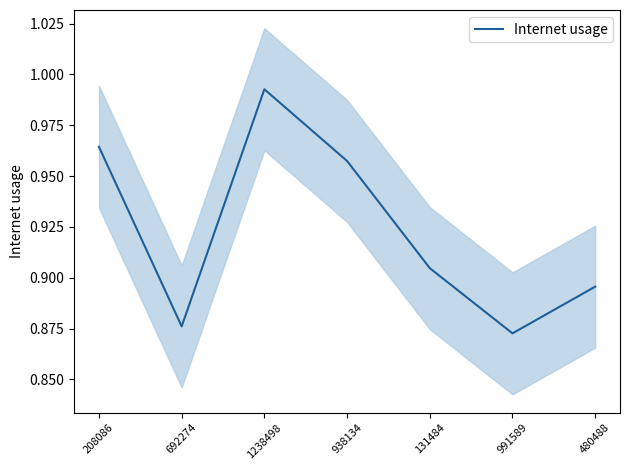

List the labels in order of value, largest first.

1238498, 208086, 938134, 131484, 480488, 692274, 991589